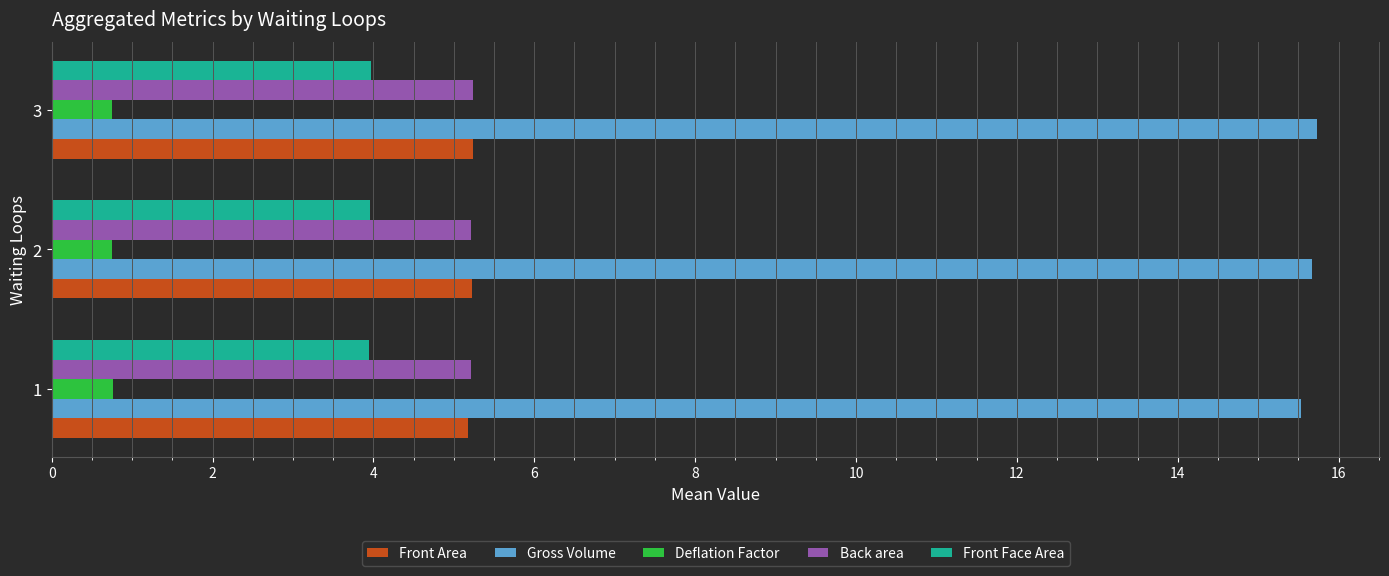

Is it true that Front Face Area equals 4.0 at 2?

True